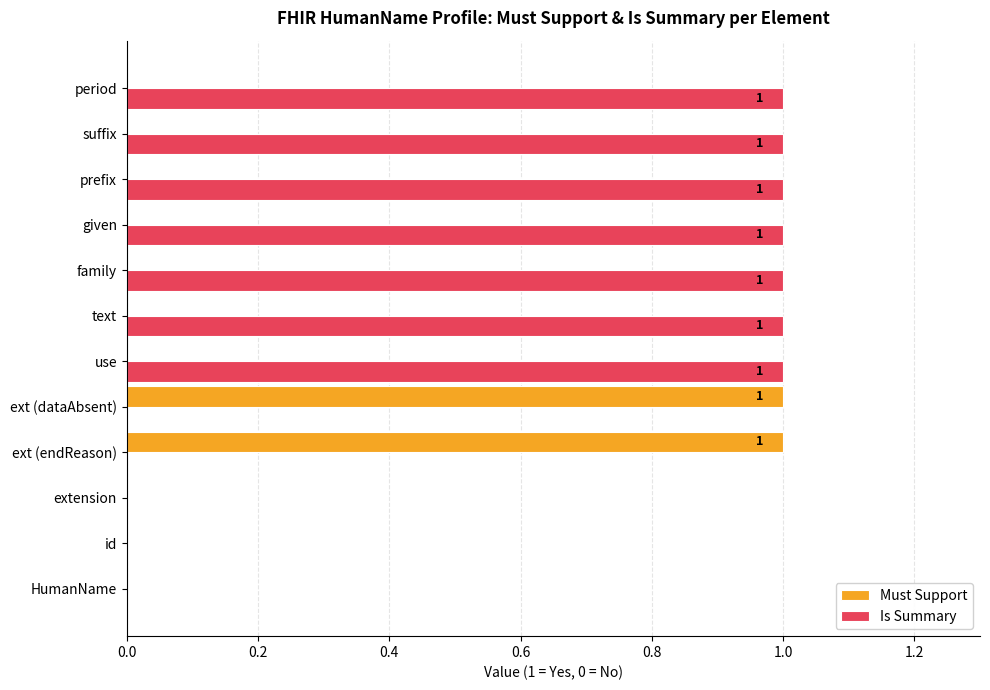

The value of Is Summary at text is 2. True or false?

False